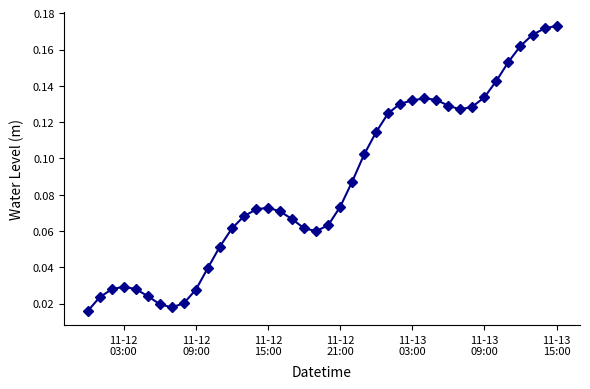

Count the values in the range 0 to 1.

40